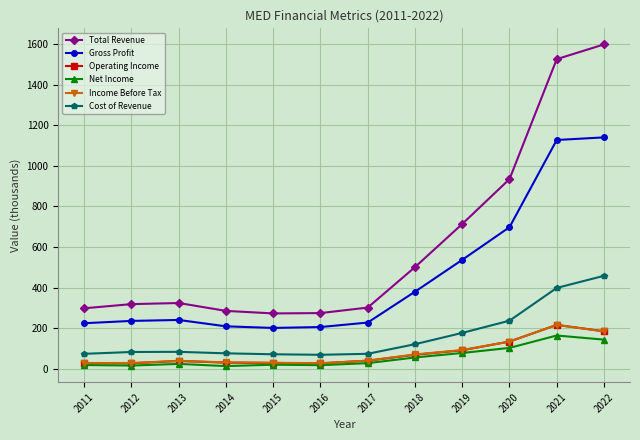

What is the difference between the maximum and second lowest values in the Cost of Revenue series?

386.7